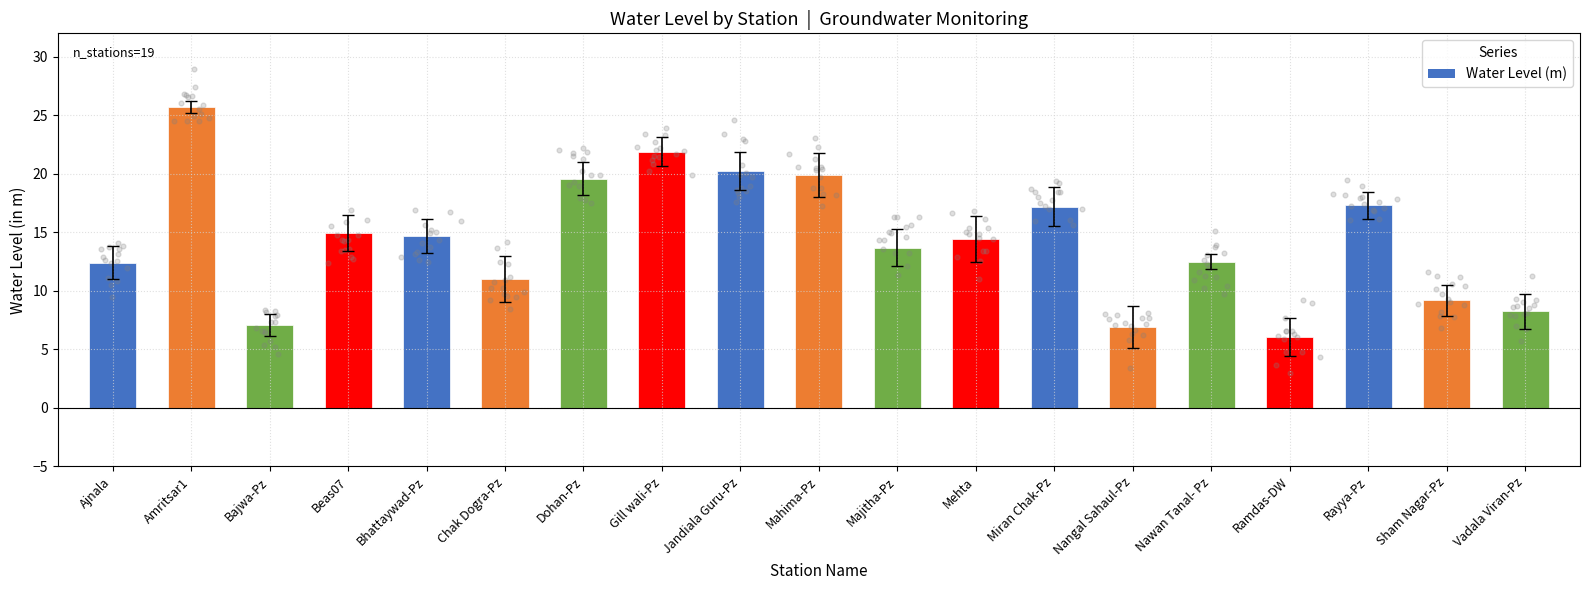

What is the ratio of the value at Vadala Viran-Pz to the value at Ajnala?

0.7